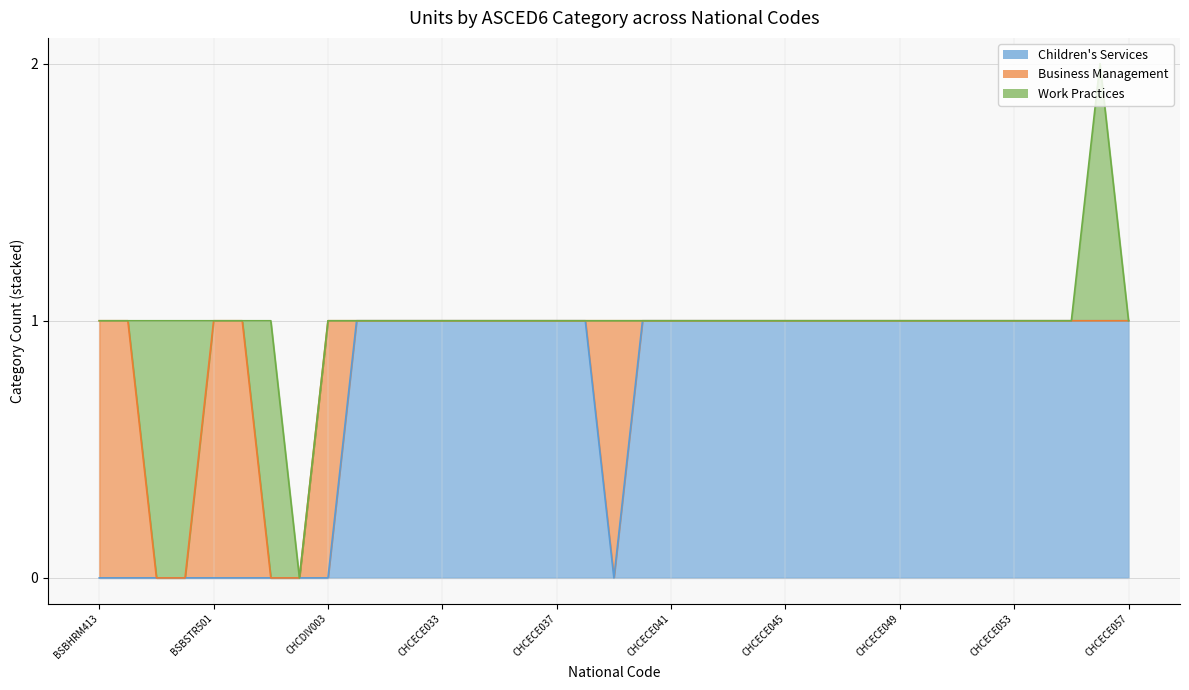

How many categories are shown in the chart?

37